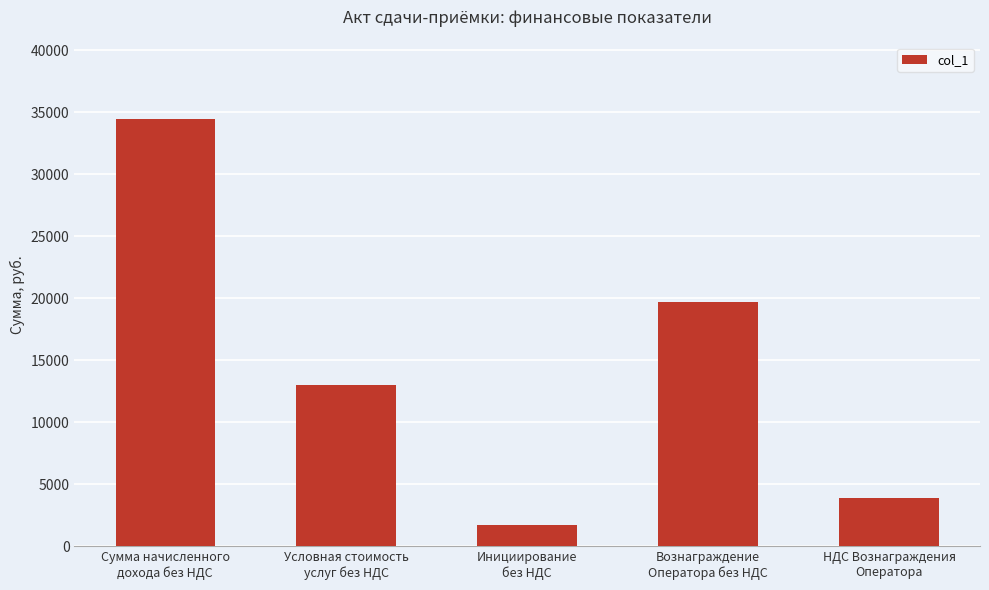

Reading left to right, extract all data points from this chart.

Сумма начисленного
дохода без НДС=34434.3	Условная стоимость
услуг без НДС=13008.4	Инициирование
без НДС=1757.7	Вознаграждение
Оператора без НДС=19668.2	НДС Вознаграждения
Оператора=3933.7